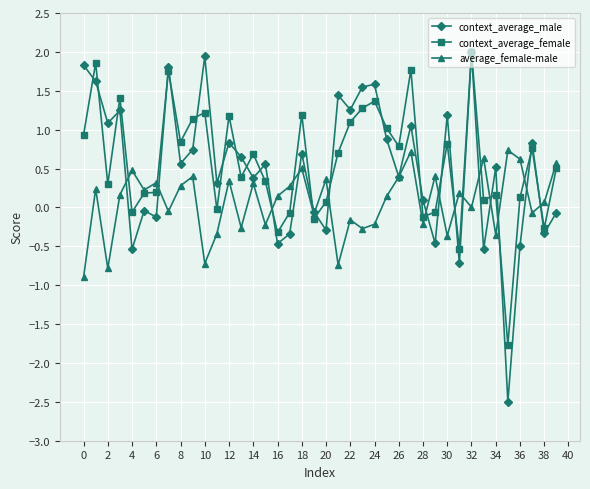

What are all the series names shown in the legend?

context_average_male, context_average_female, average_female-male